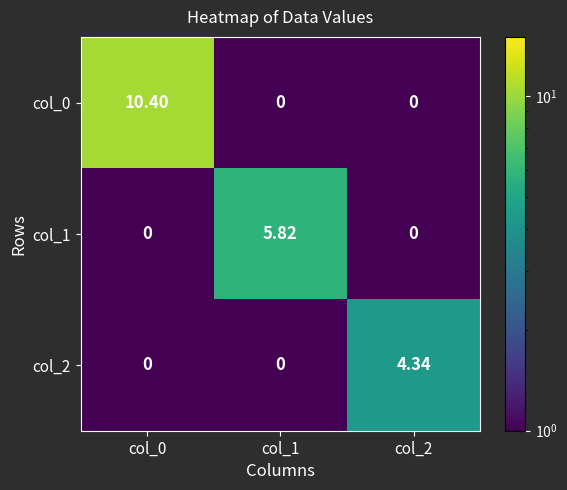

Reading left to right, list all the values displayed in this chart.

col_0: col_0=10.4	col_1=0.0	col_2=0.0
col_1: col_0=0.0	col_1=5.8	col_2=0.0
col_2: col_0=0.0	col_1=0.0	col_2=4.3